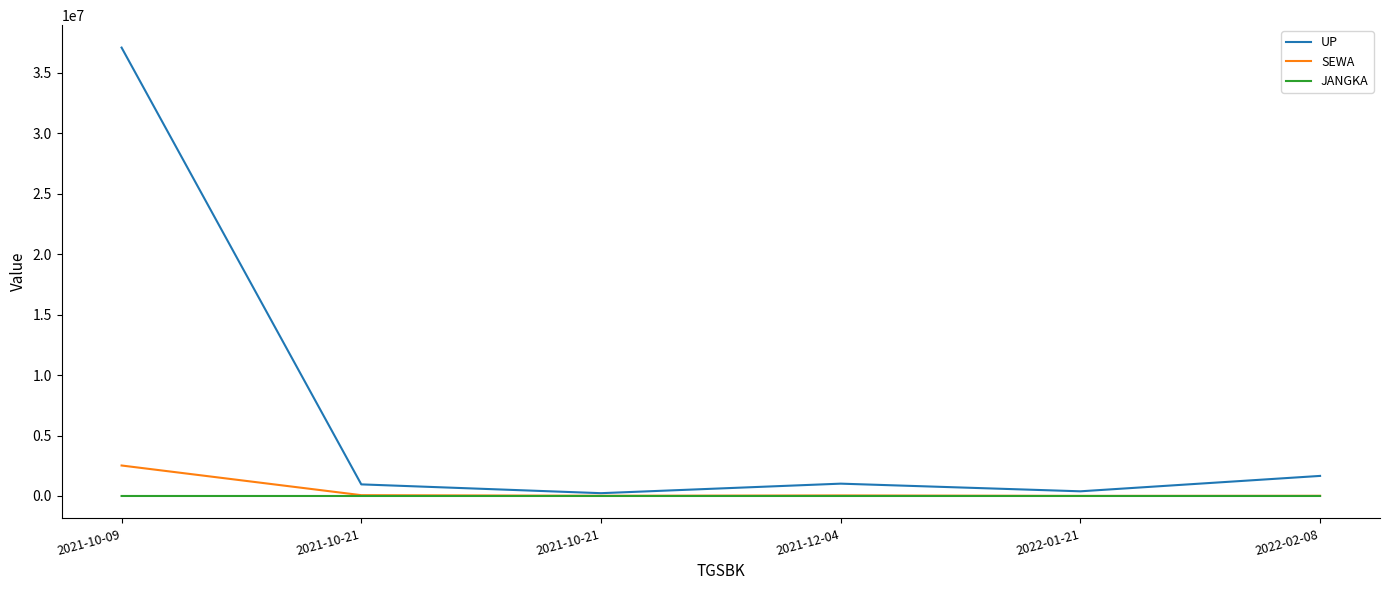

What are all the series names shown in the legend?

UP, SEWA, JANGKA